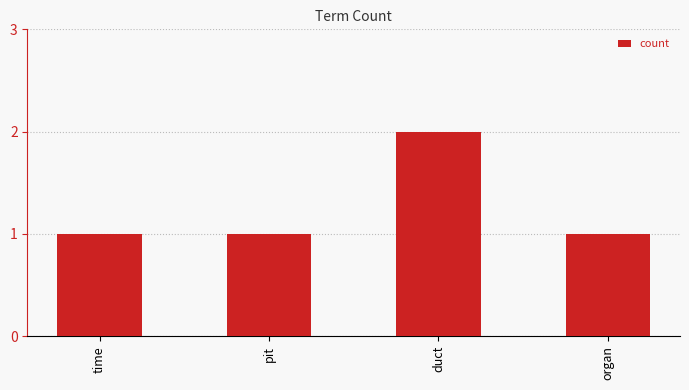

Which category has the highest value across all series?

duct